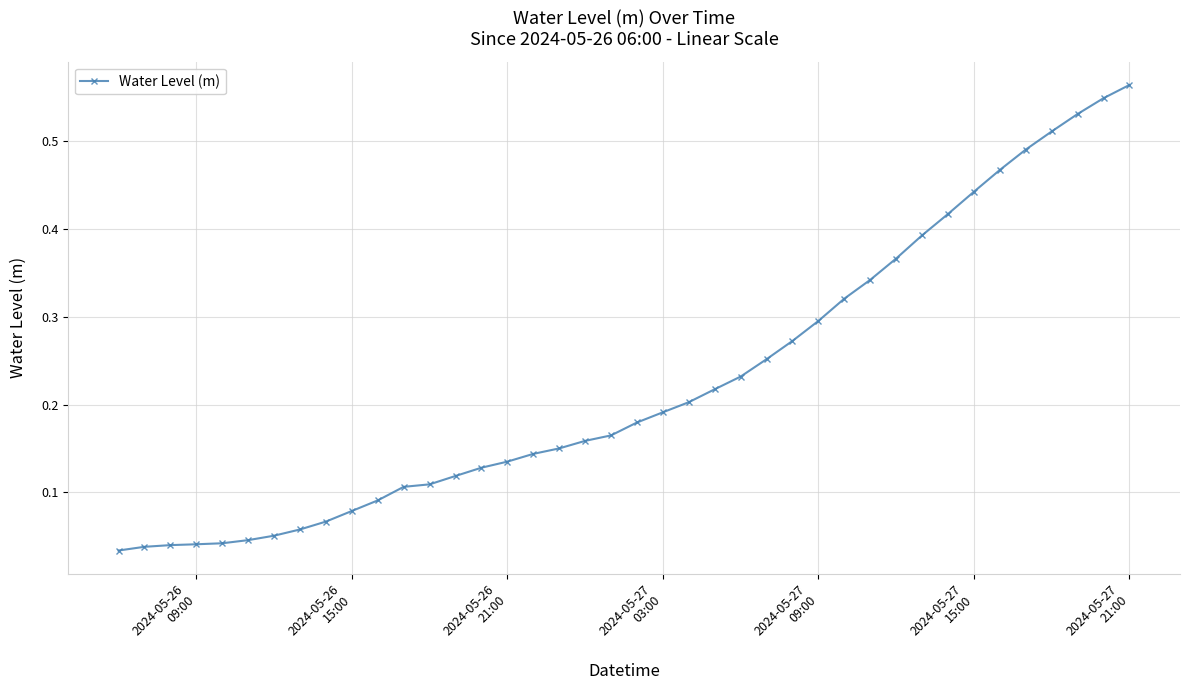

What is the sum of all values?

9.0